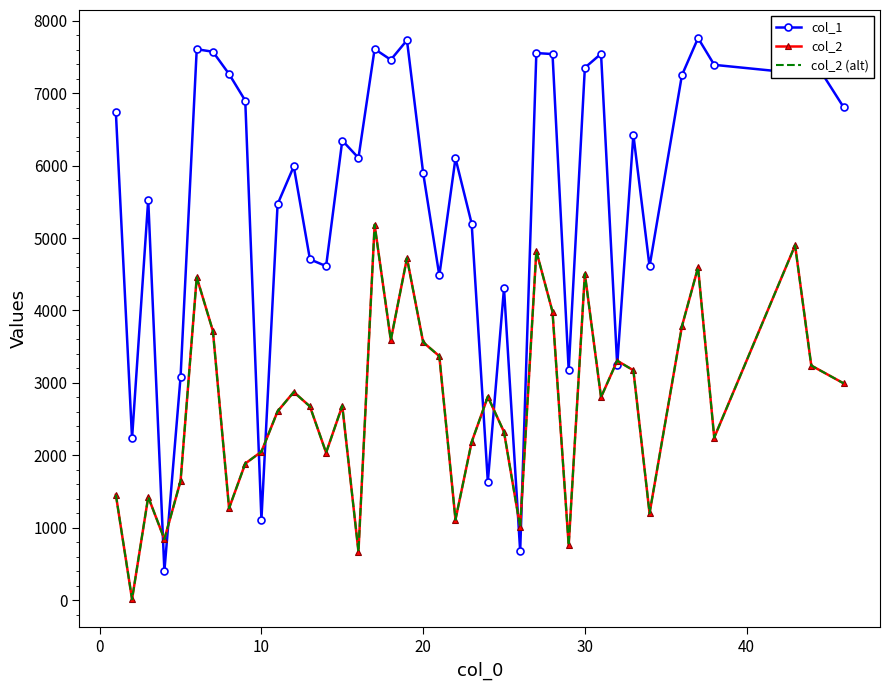

True or false: col_2 (alt) and col_2 intersect in this chart.

False